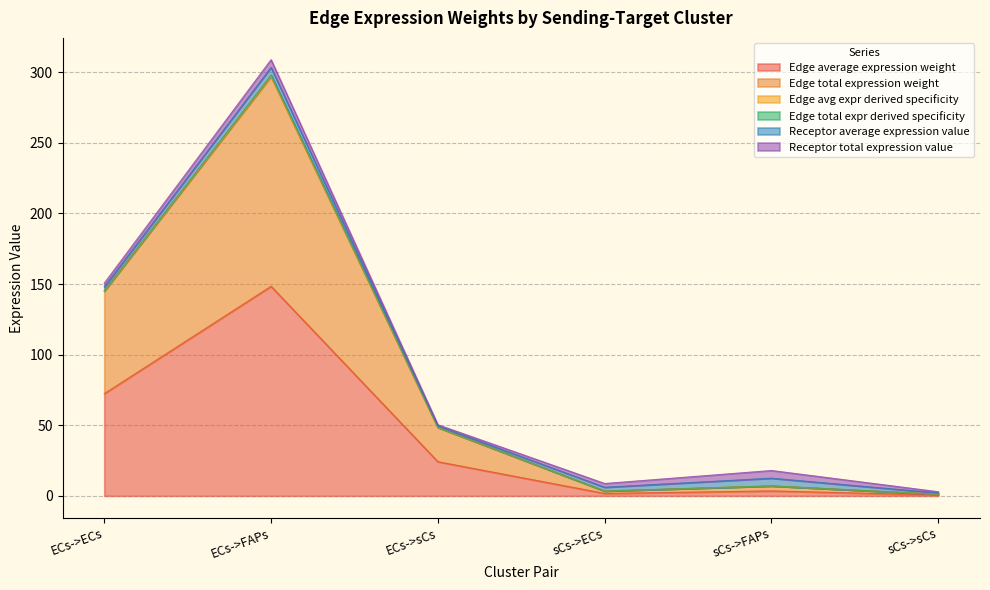

True or false: Edge total expression weight has a value of 296.8 at ECs->FAPs.

True